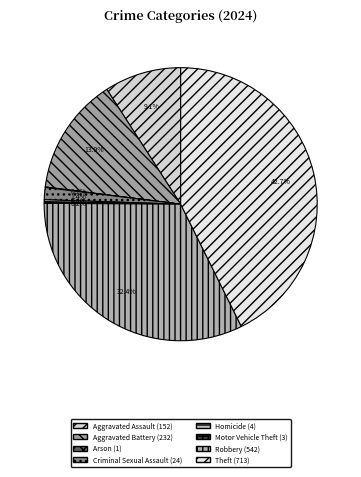

Approximately how many times larger is the value at Criminal Sexual Assault compared to Arson?

24.0